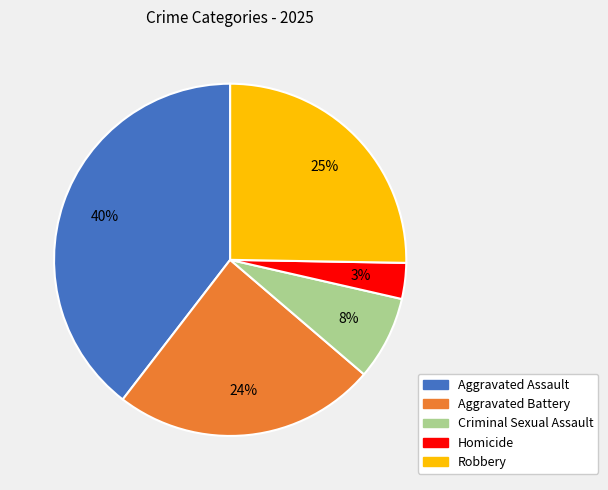

What is the ratio of the value at Aggravated Assault to the value at Robbery?

1.6